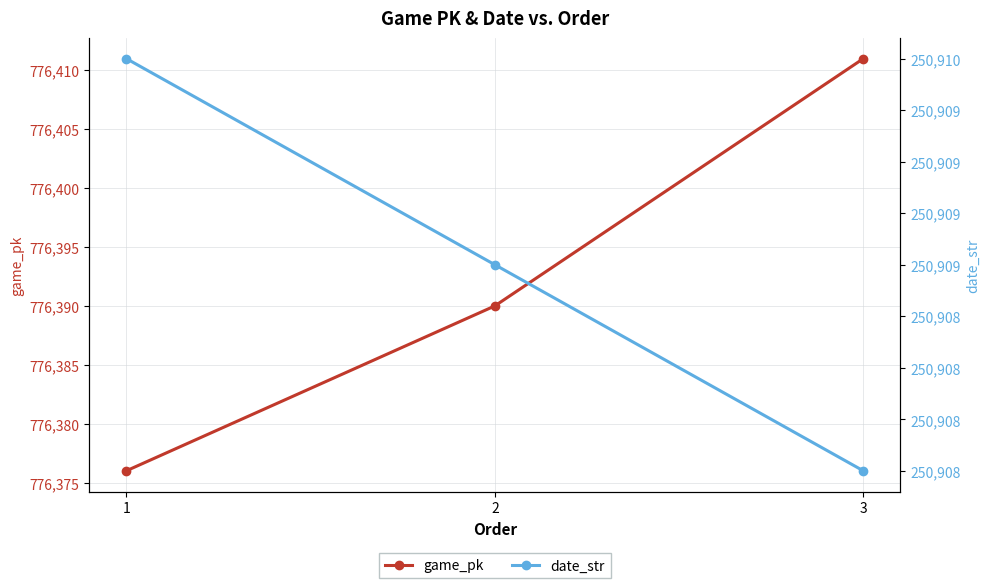

What is the value of the date_str point at the 3rd from the left?

250908